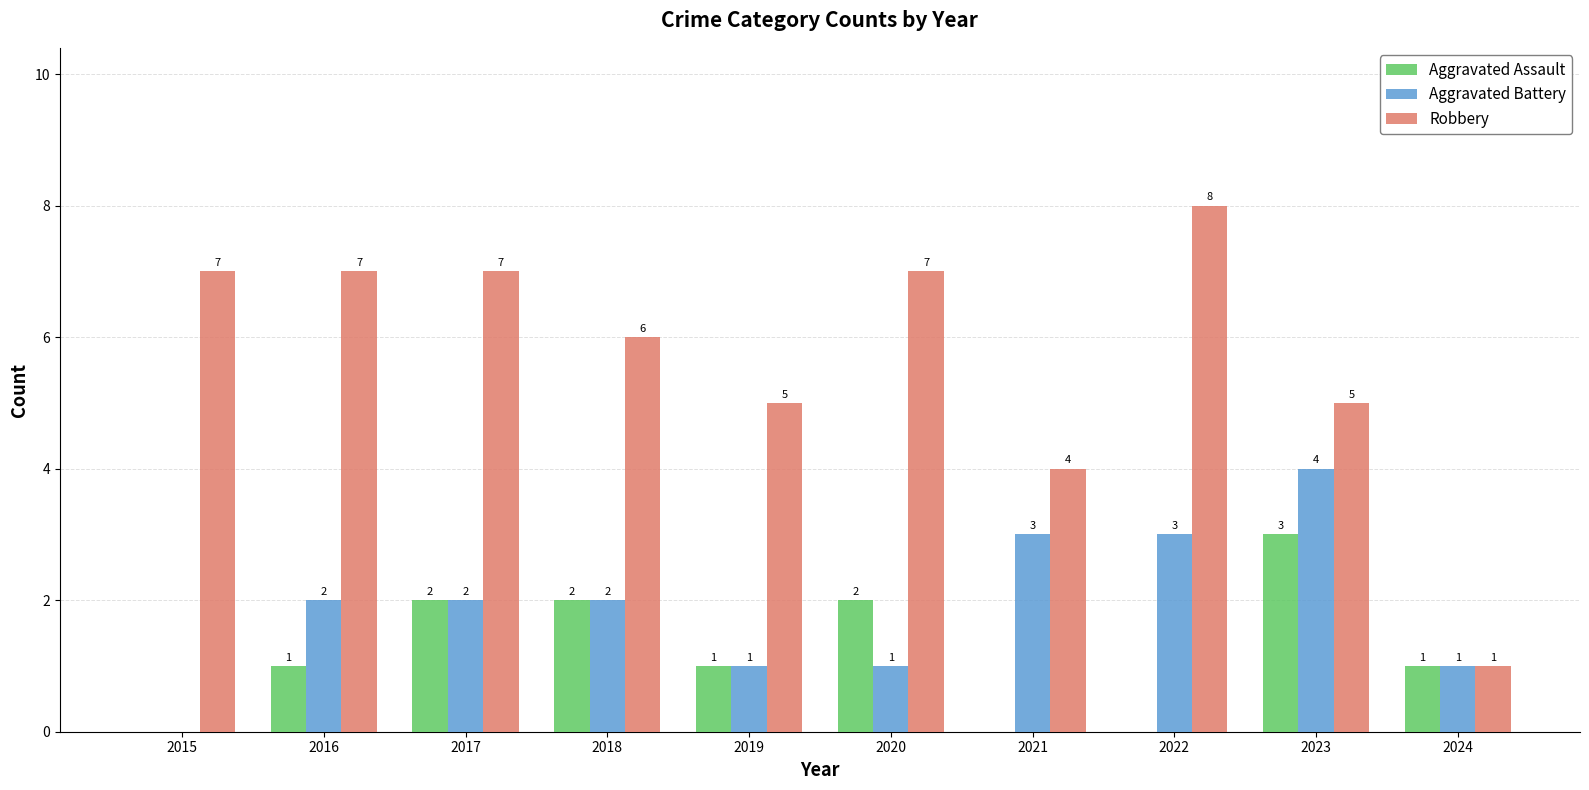

Reading left to right, what are all the values shown in this chart?

Aggravated Assault: 0	1	2	2	1	2	0	0	3	1
Aggravated Battery: 0	2	2	2	1	1	3	3	4	1
Robbery: 7	7	7	6	5	7	4	8	5	1